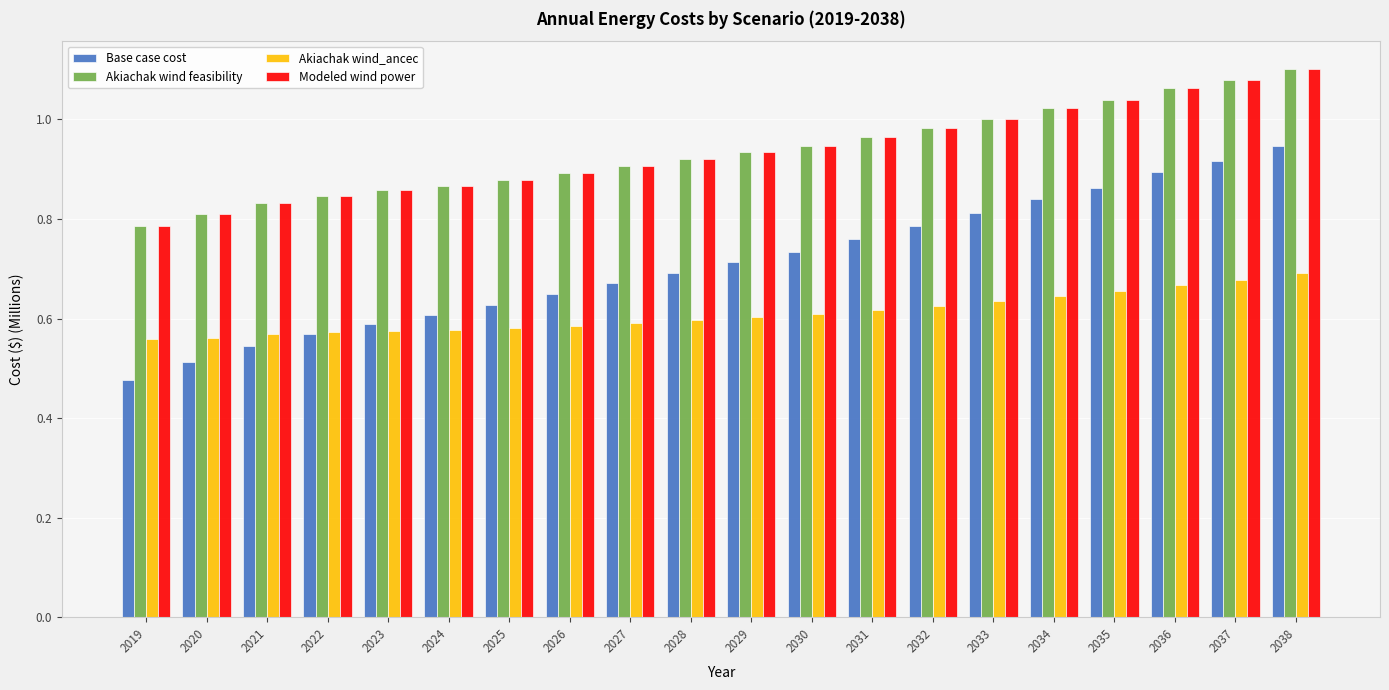

True or false: Akiachak wind feasibility has a value of 0.9 at 2026.

True